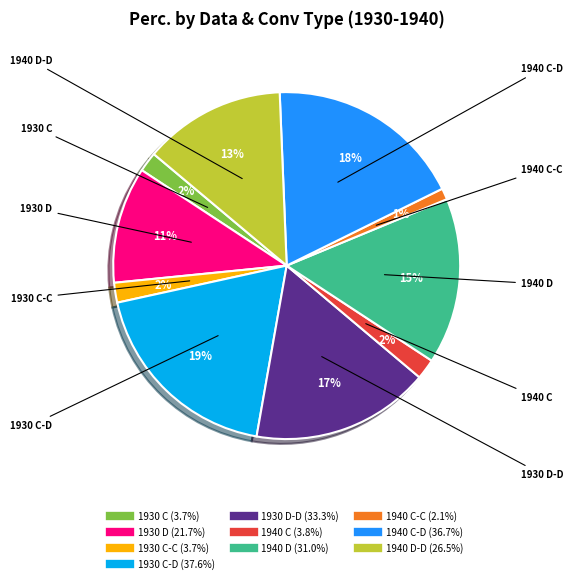

Is there any slice that represents more than half of the pie?

No